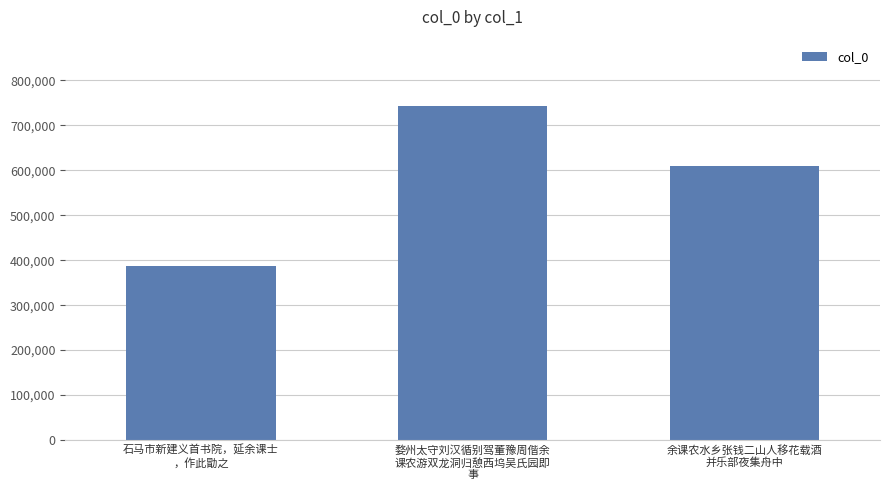

List the labels in order of value, smallest first.

石马市新建义首书院，延余课士
，作此勖之, 余课农水乡张钱二山人移花载酒
并乐部夜集舟中, 婺州太守刘汉循别驾董豫周偕余
课农游双龙洞归憩西坞吴氏园即
事